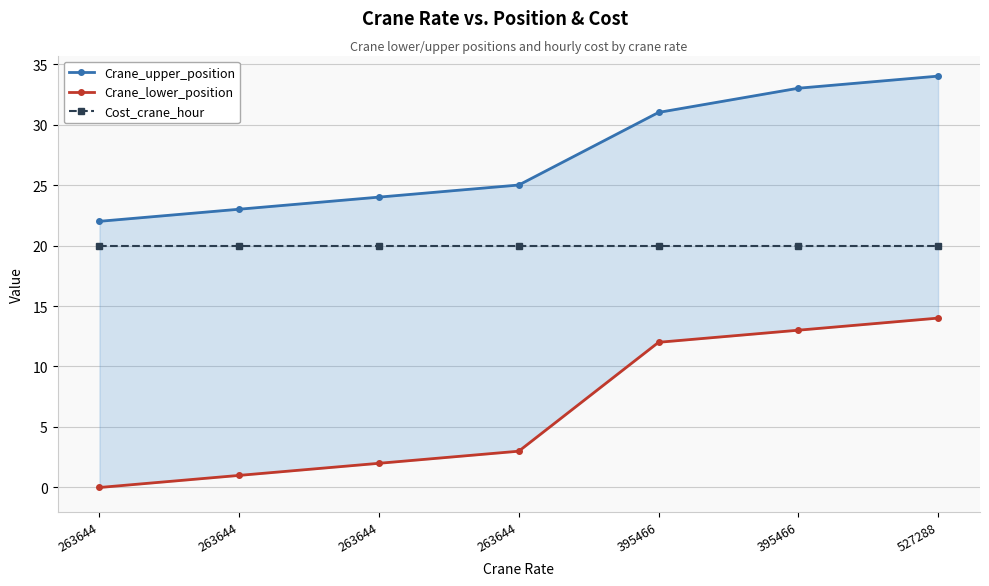

How many values in the Crane_upper_position series are below 25?

3